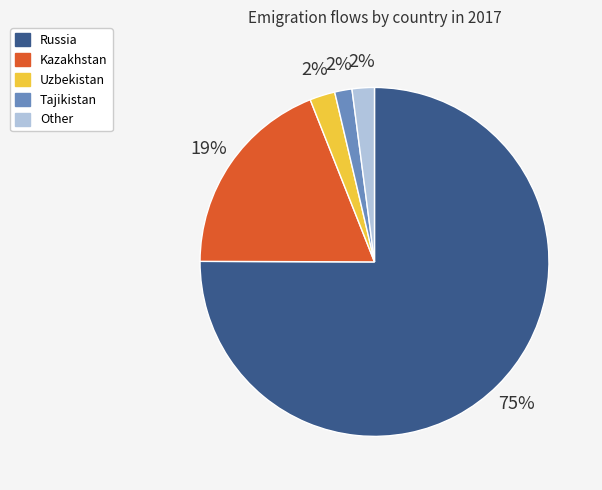

True or false: Other accounts for 2% of the total.

True